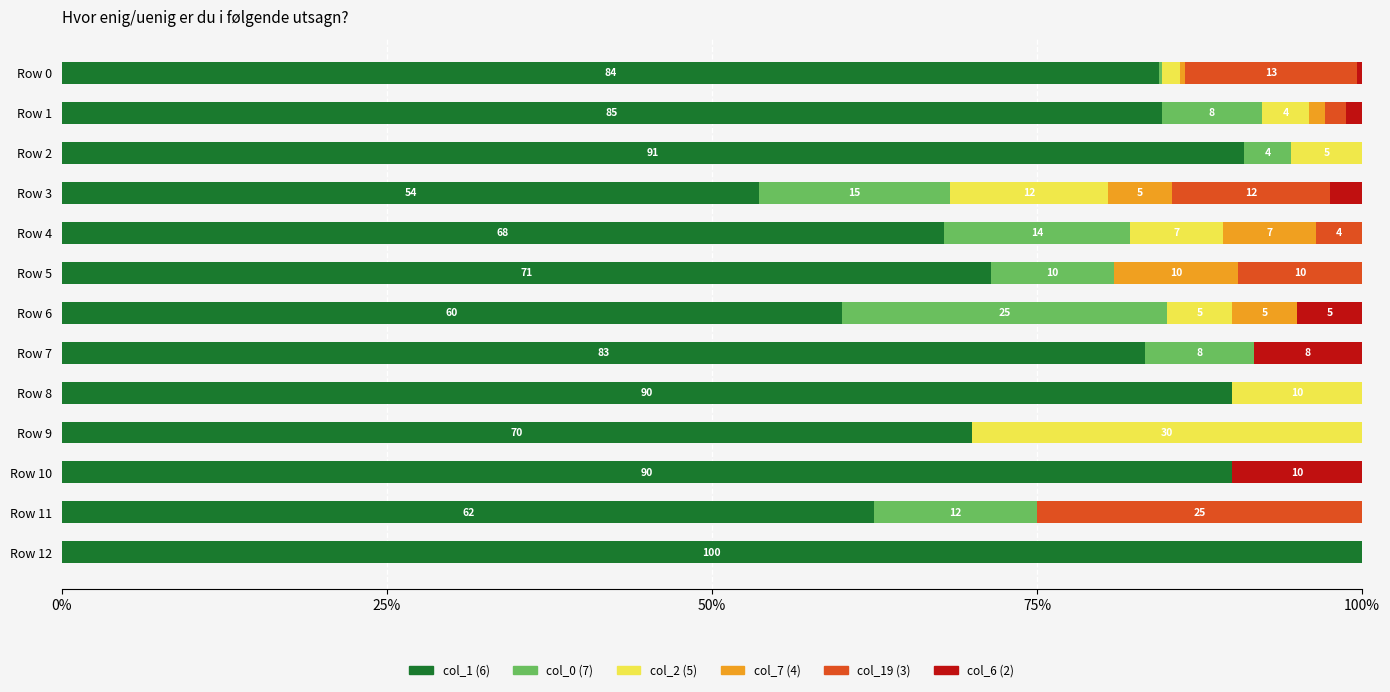

What is the highest value of the col_1 (6) series?

100.0